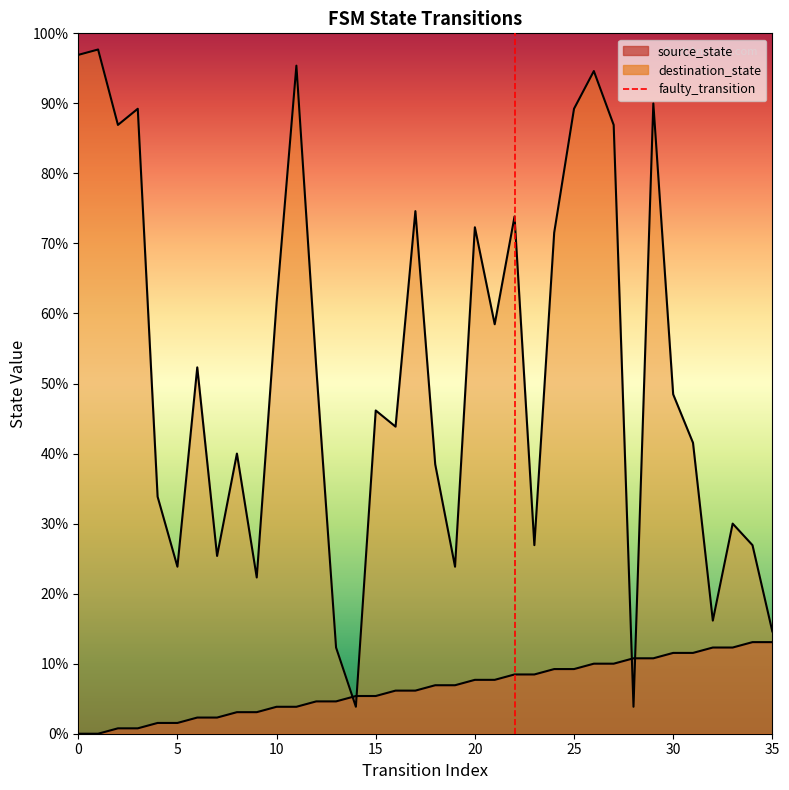

What is the difference between the values at 0 and 5?

1